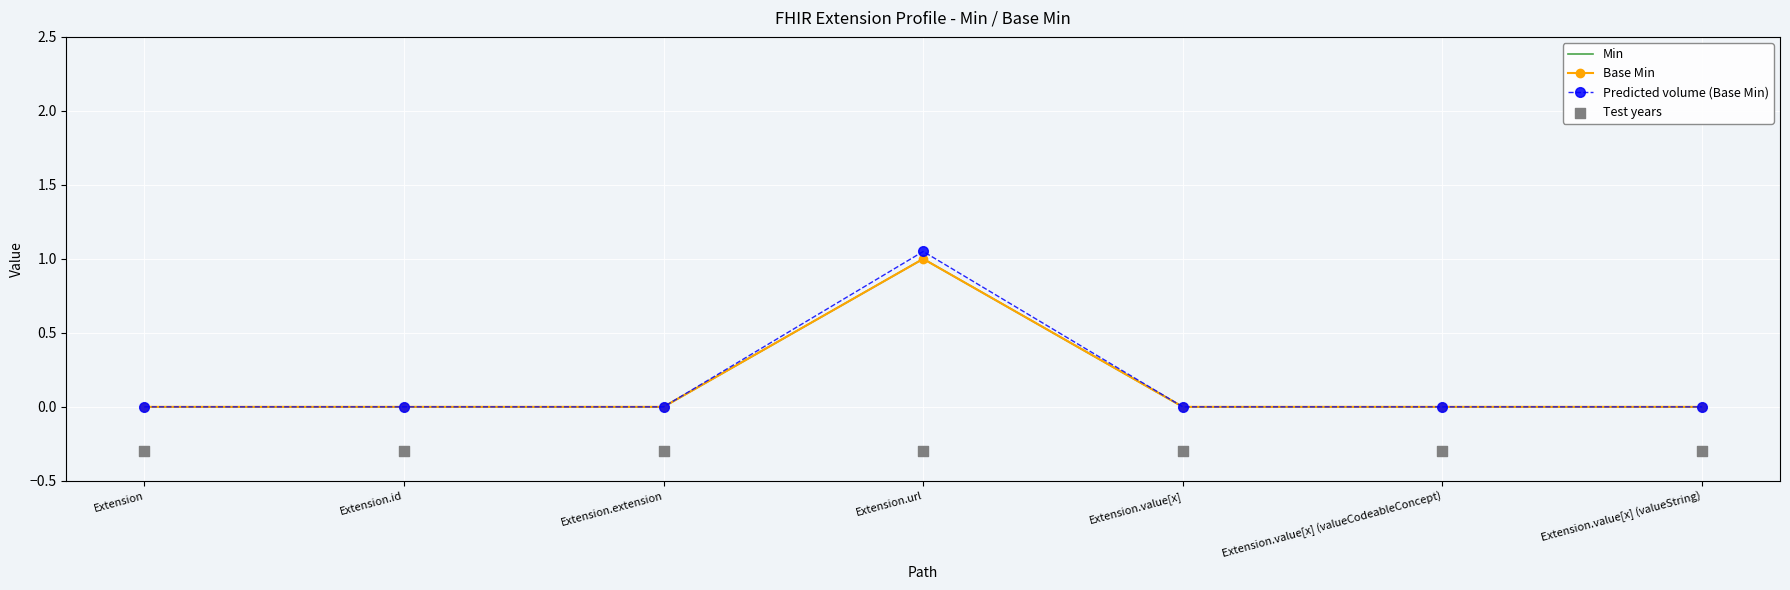

At how many categories does at least one series exceed 0?

1